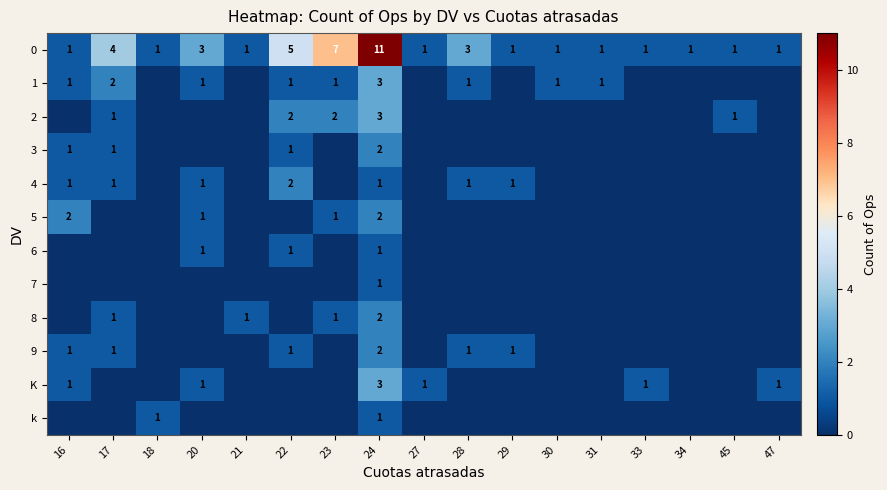

Is the value of 9 at 16 greater than the value of 4 at 22?

No